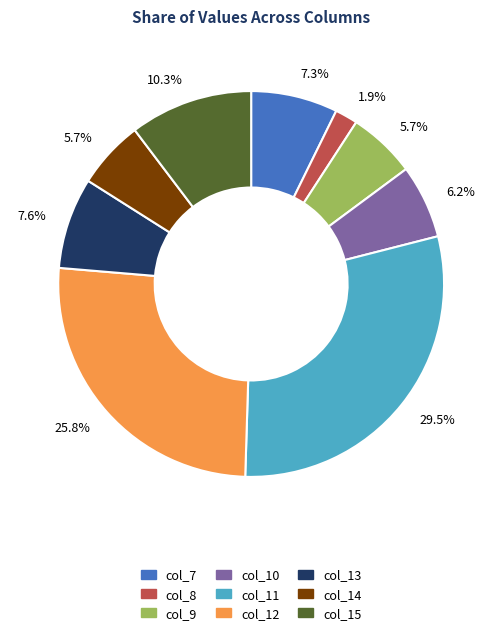

Combined, what portion of the pie is col_9 and col_12?

31.5%